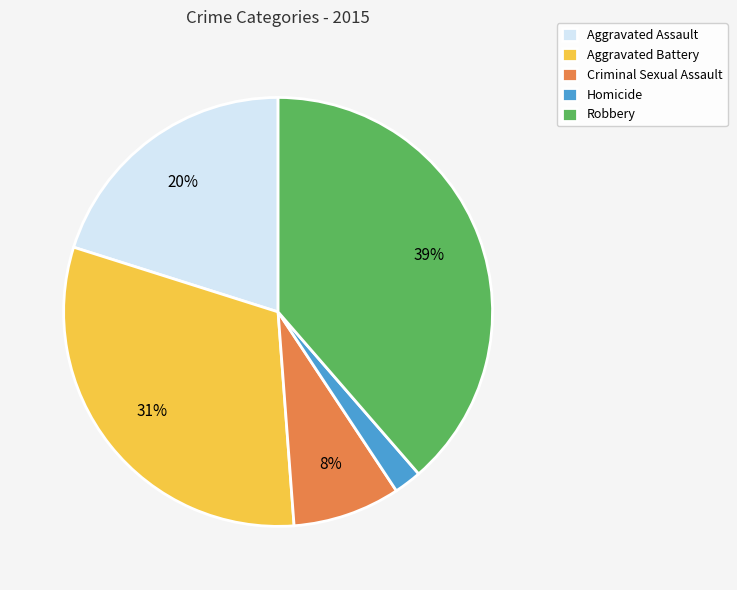

Is Criminal Sexual Assault the majority of the pie?

No